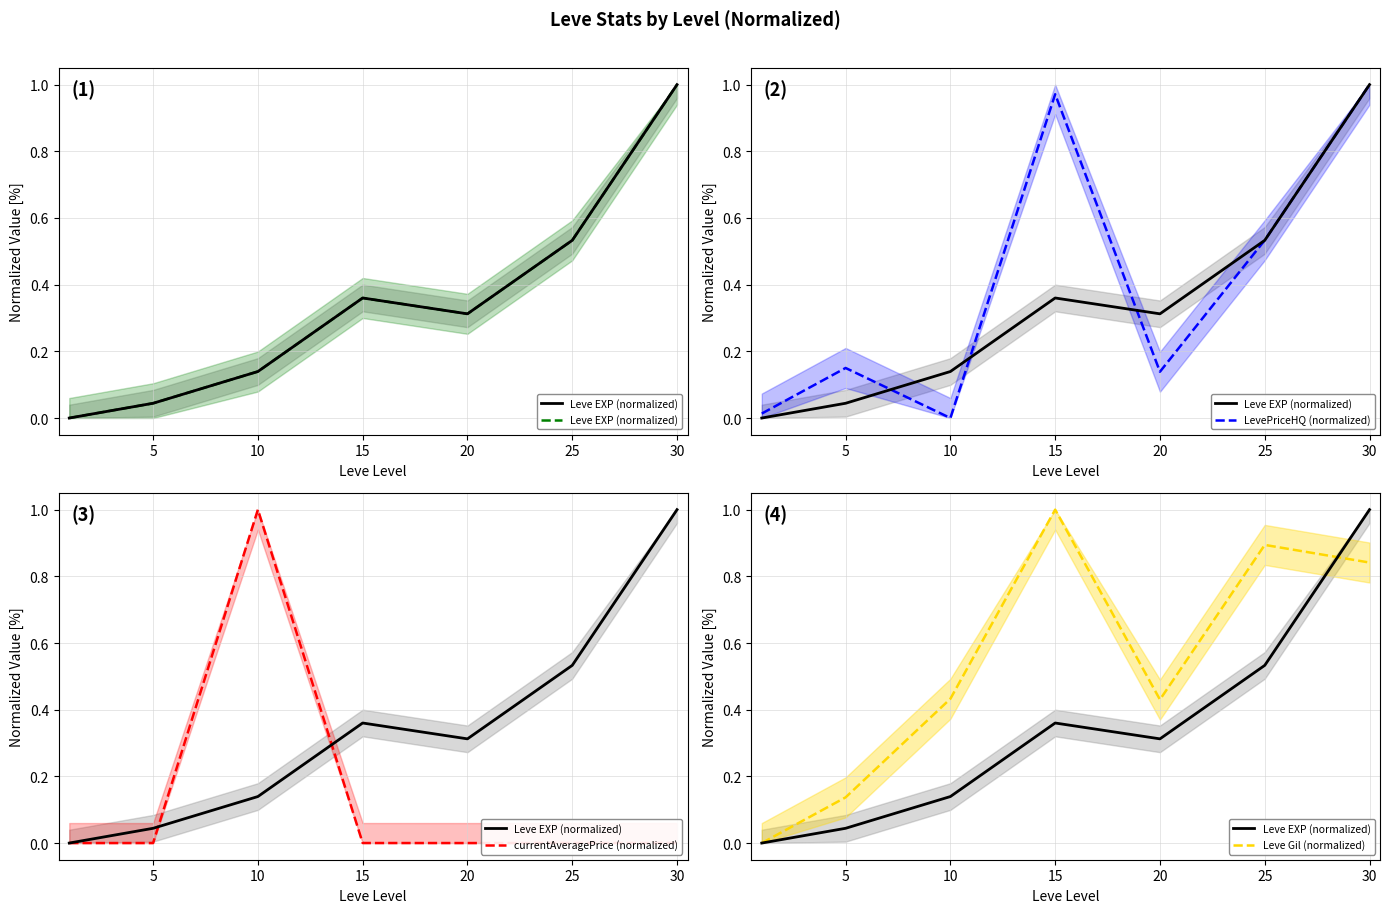

What are all the series names shown in the legend?

Leve EXP (normalized), LevePriceHQ (normalized), currentAveragePrice (normalized), Leve Gil (normalized)